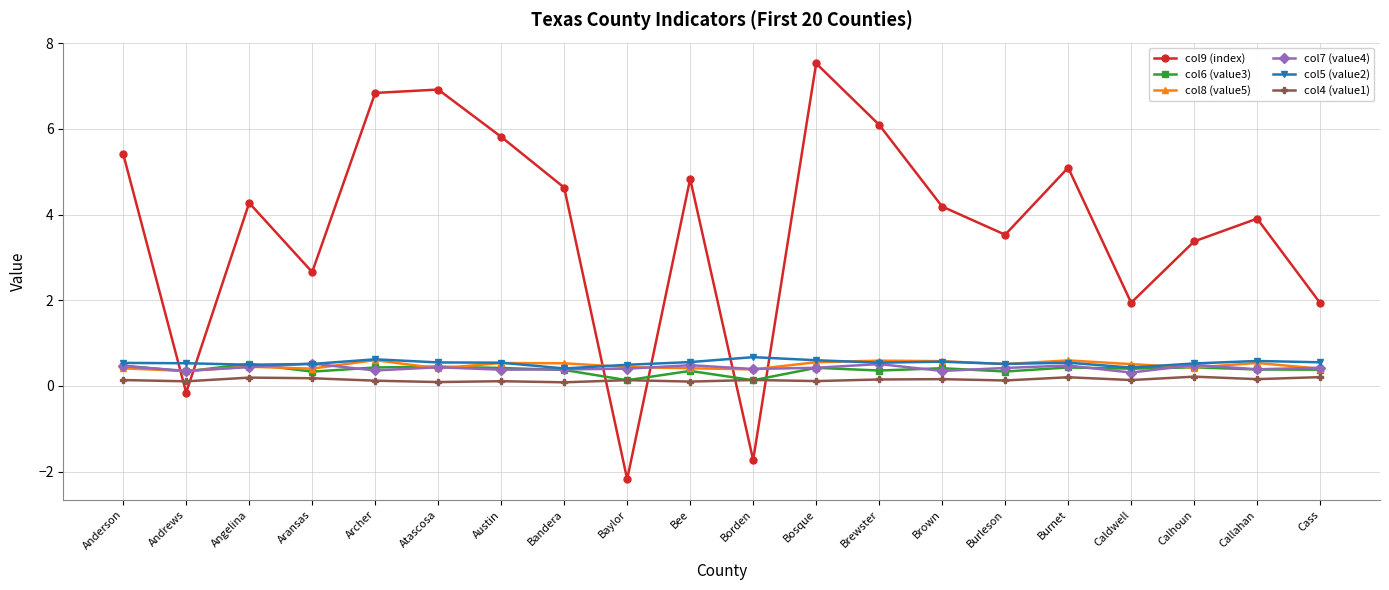

What is the smallest value displayed?

-2.2